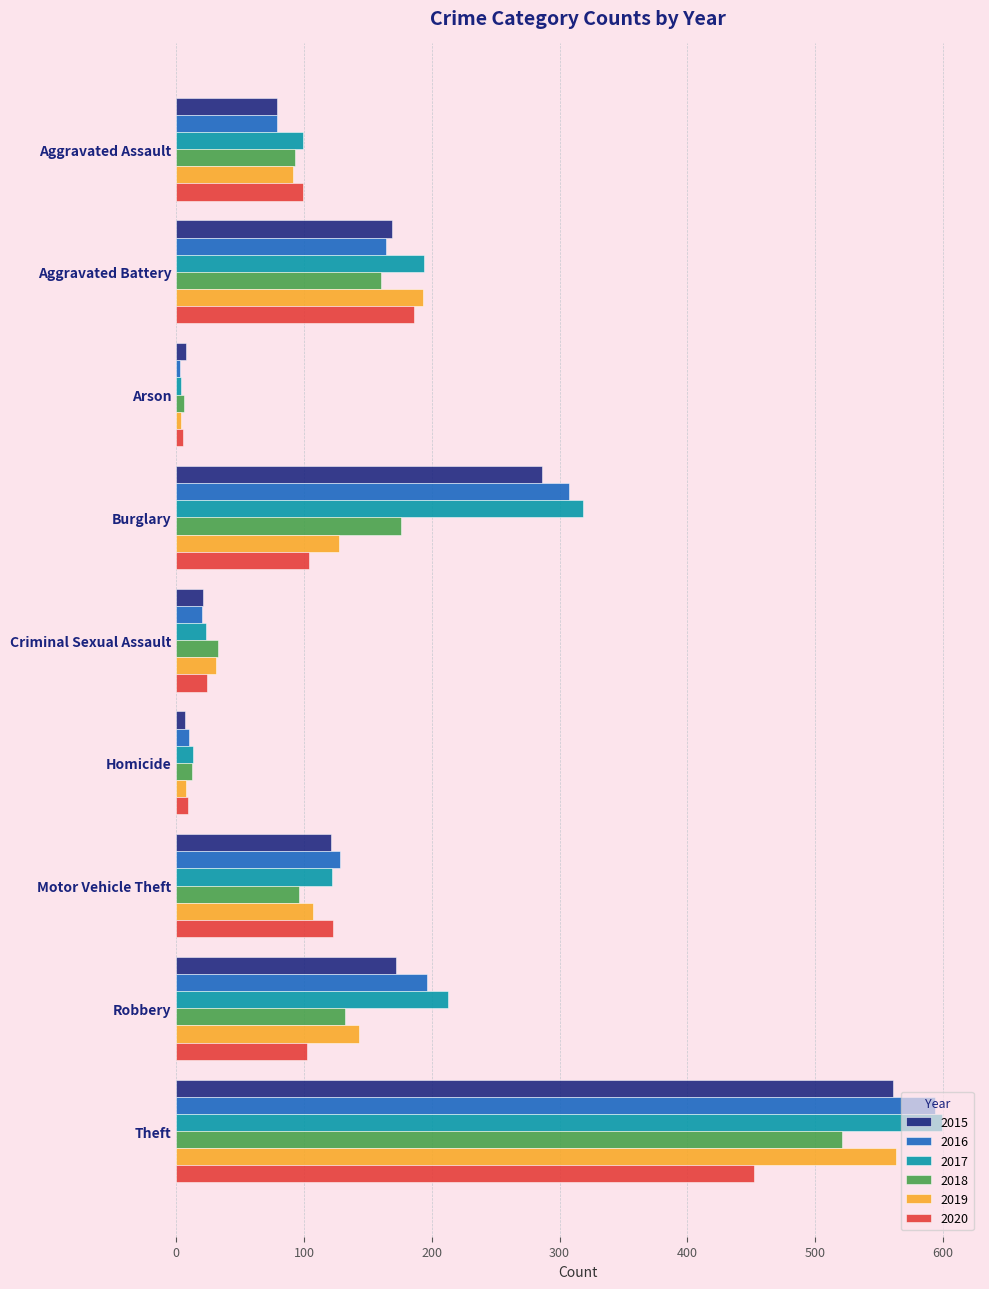

What is the total value across all series at Theft?

3290